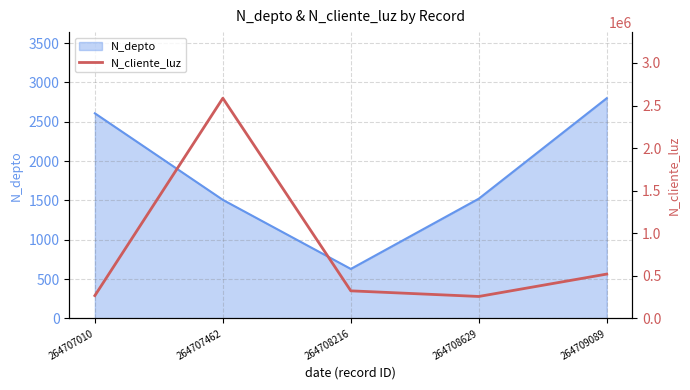

How many points are lower than both their immediate neighbors (excluding endpoints)?

1